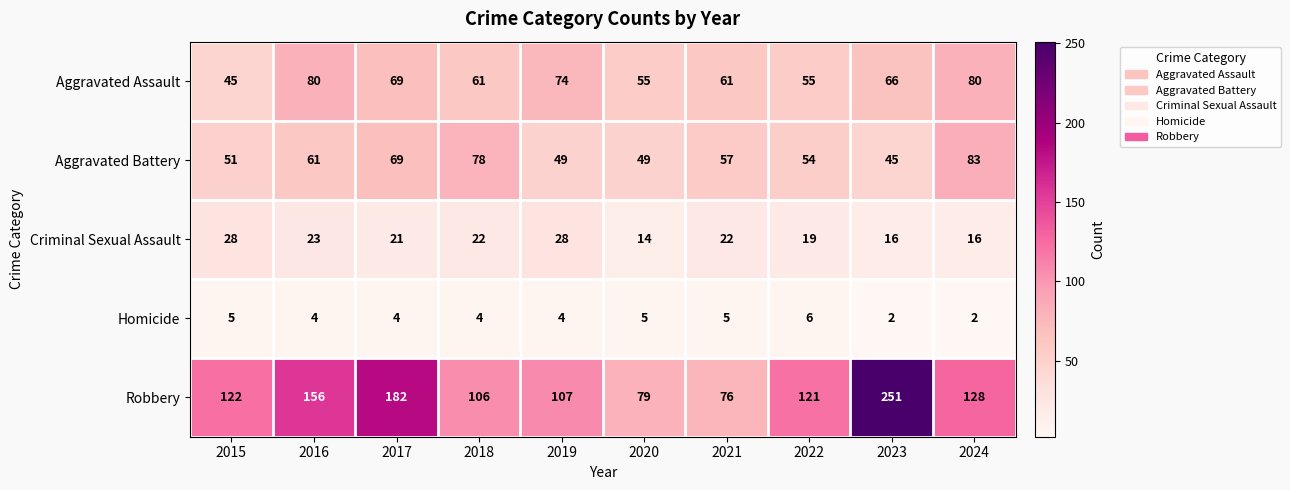

What is the lowest value of the Aggravated Battery series?

45